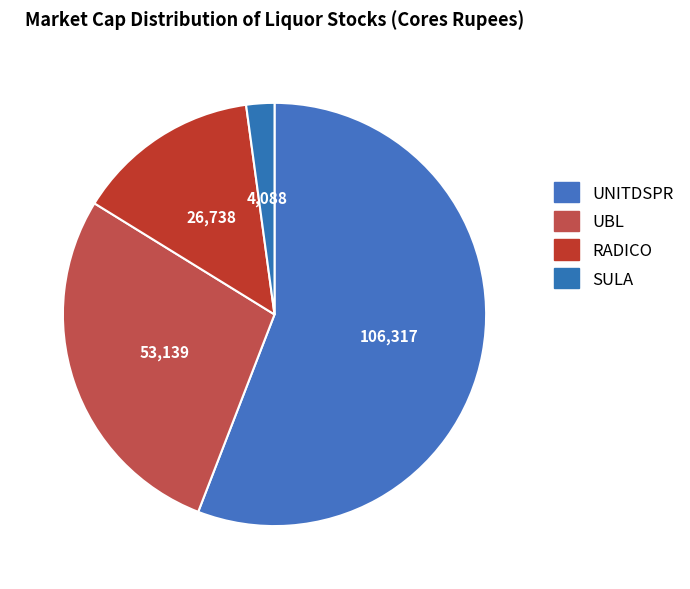

How many segments does this pie chart have?

4